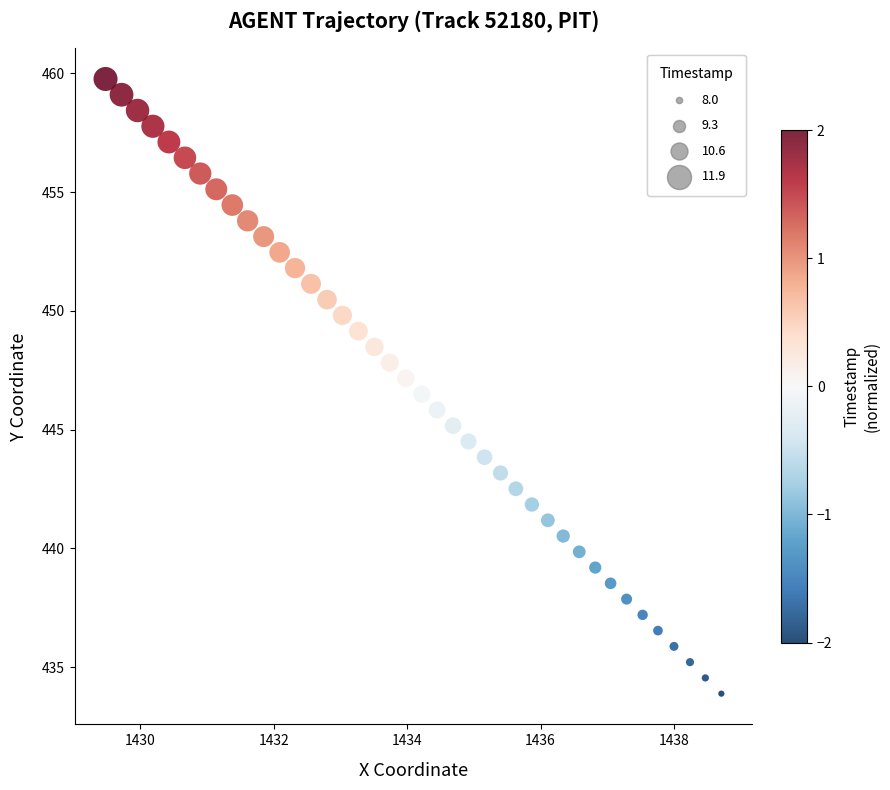

What is the range of Y values (max minus min)?

25.9